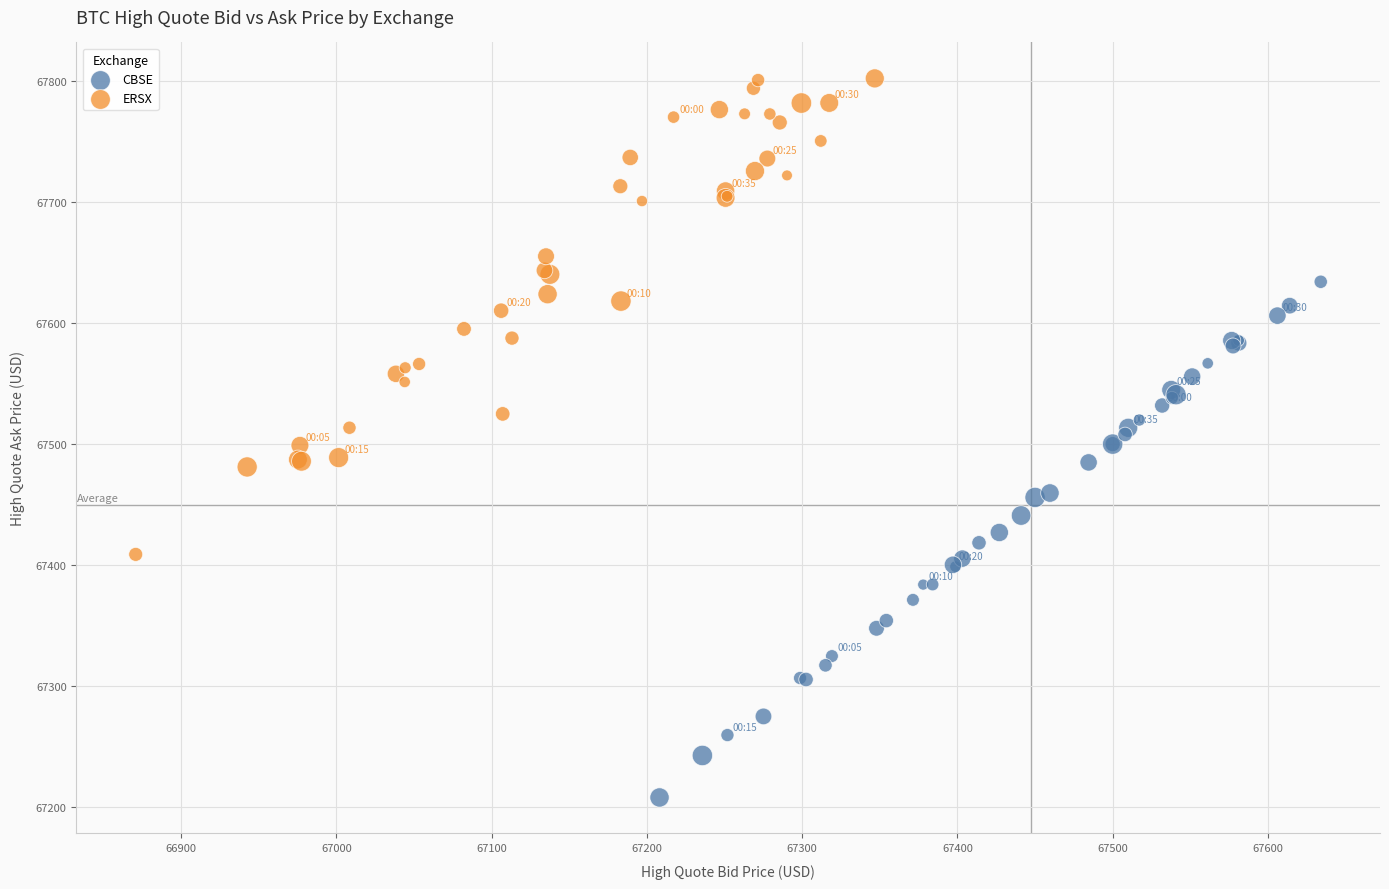

Which series contains the highest Y value?

ERSX